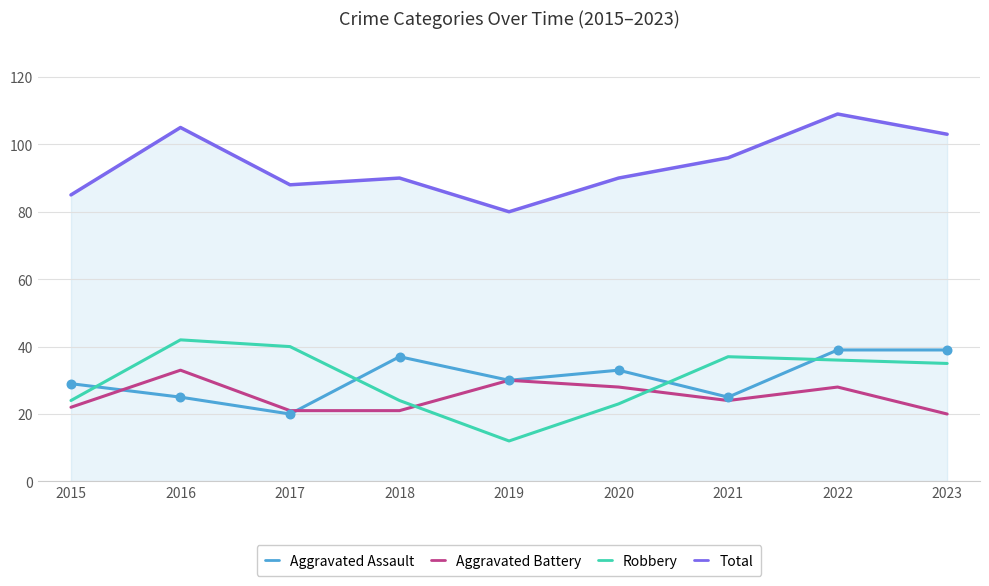

What is the difference between the highest and lowest values at 2020?

67